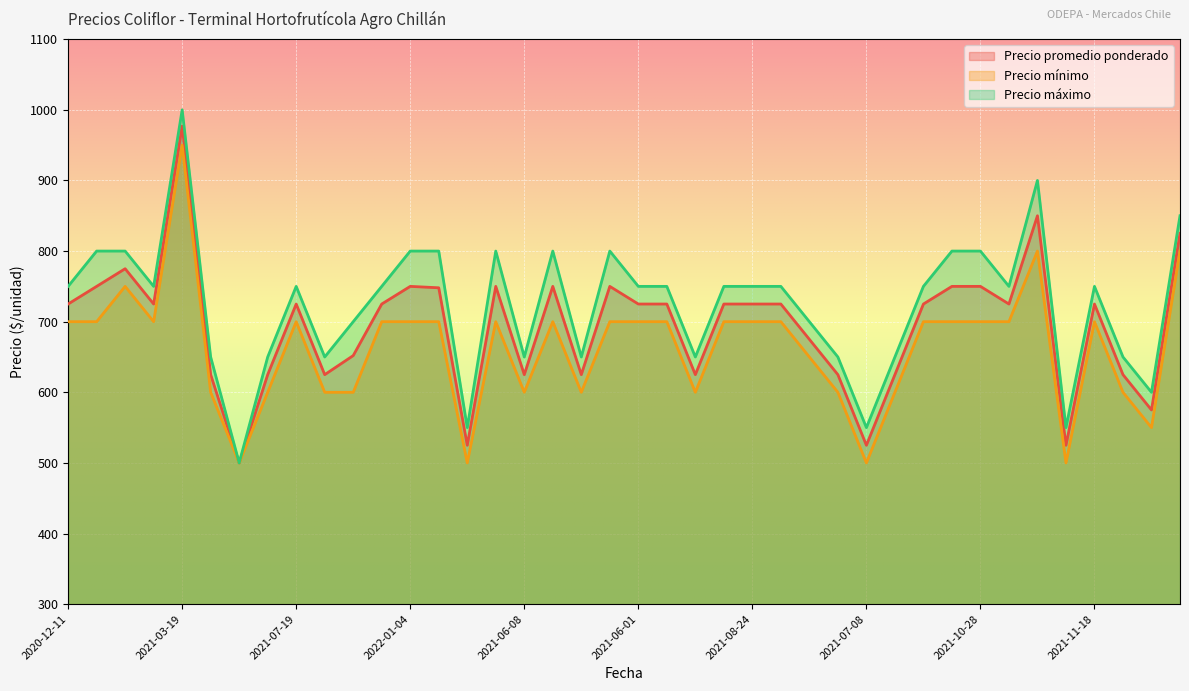

List the series in order of their overall mean, lowest first.

Precio mínimo, Precio promedio ponderado, Precio máximo